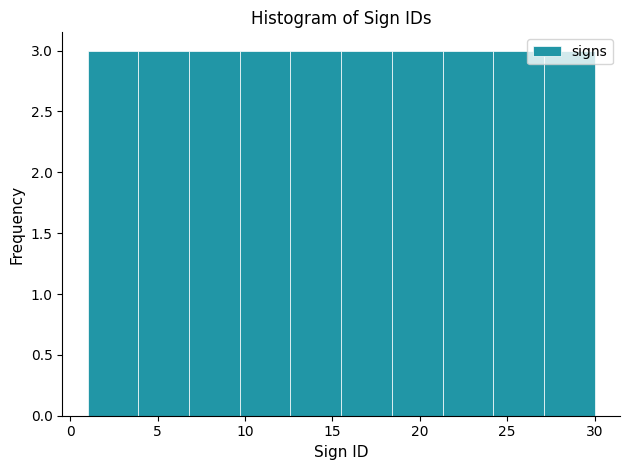

What is the height of the bar covering 15.5 to 18.4 on the x-axis? Neither the bar edges nor the heights are printed on the chart, so give them approximately, as read against the axes.

3